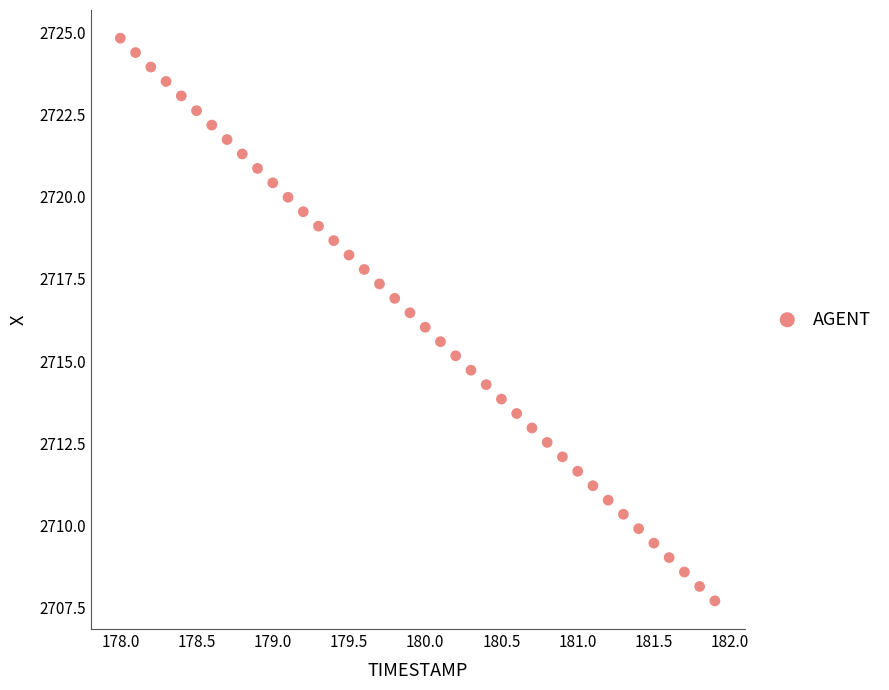

What is the range of X values (max minus min)?

3.9